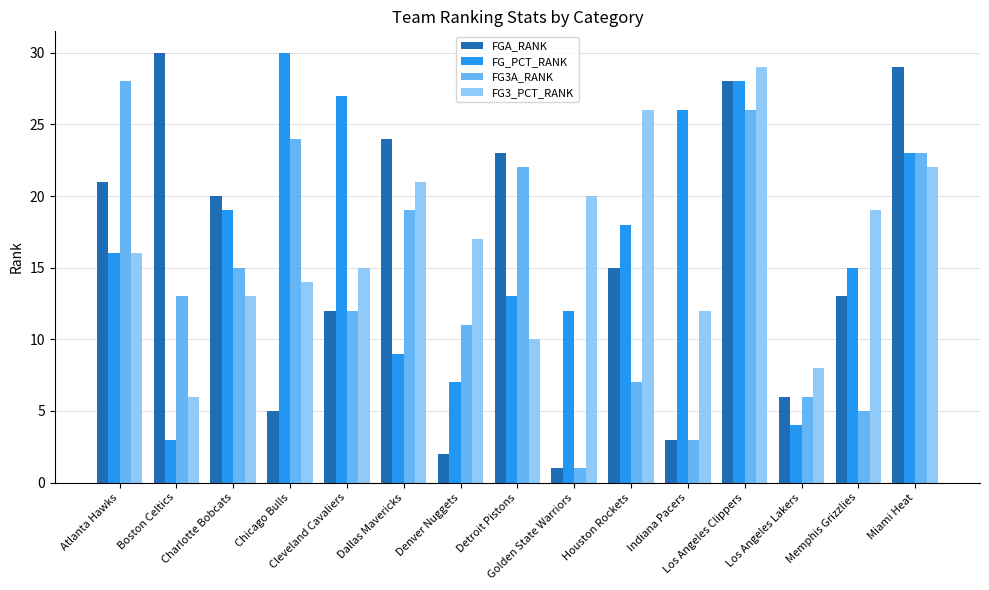

At how many categories does at least one series exceed 10?

14